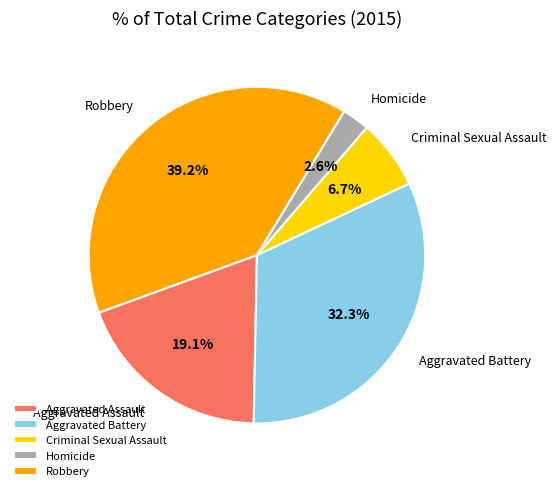

Rank the categories by value from highest to lowest.

Robbery, Aggravated Battery, Aggravated Assault, Criminal Sexual Assault, Homicide